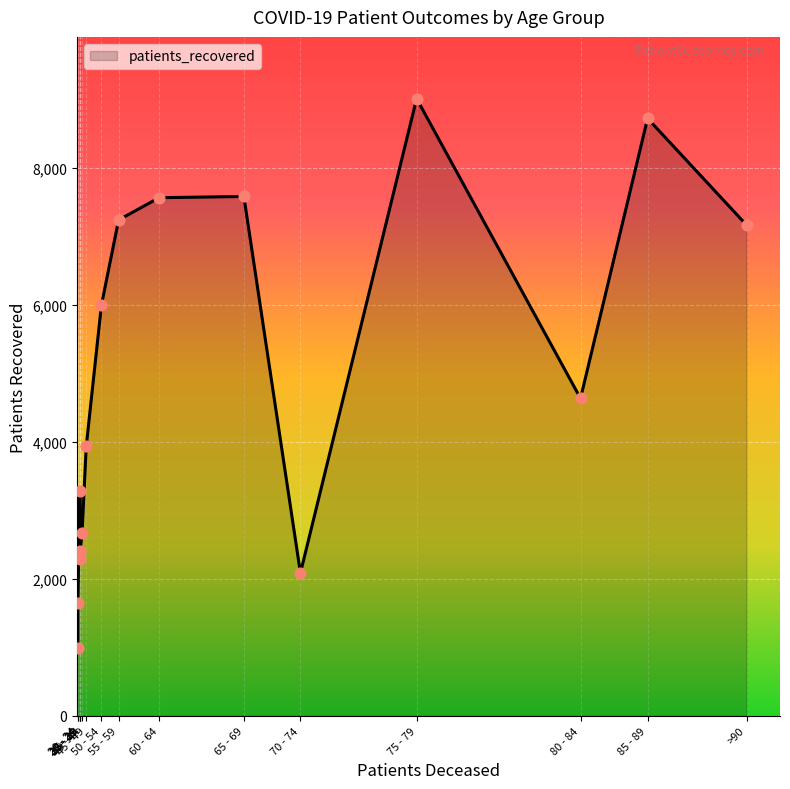

Which series has the largest Y range (max minus min)?

patients_recovered